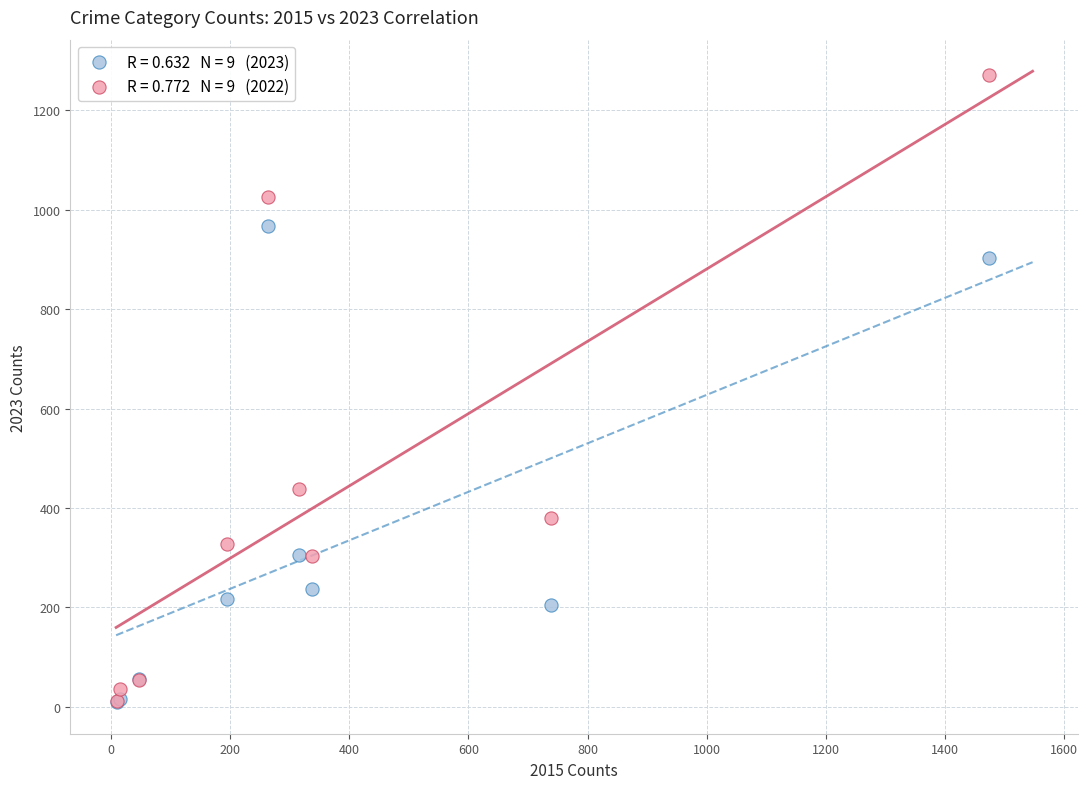

Across all series, what Y value is closest to 640?

439